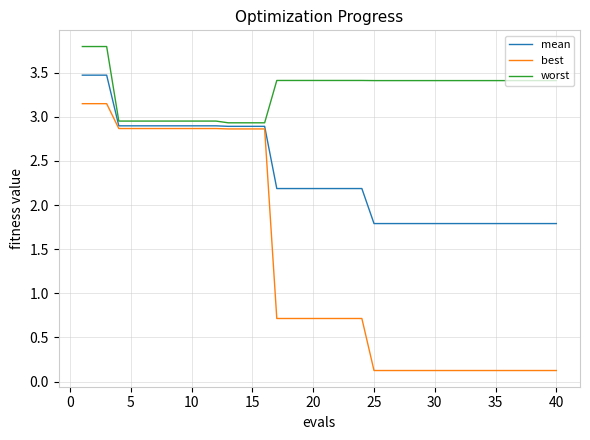

What is the highest value of the worst series?

3.8